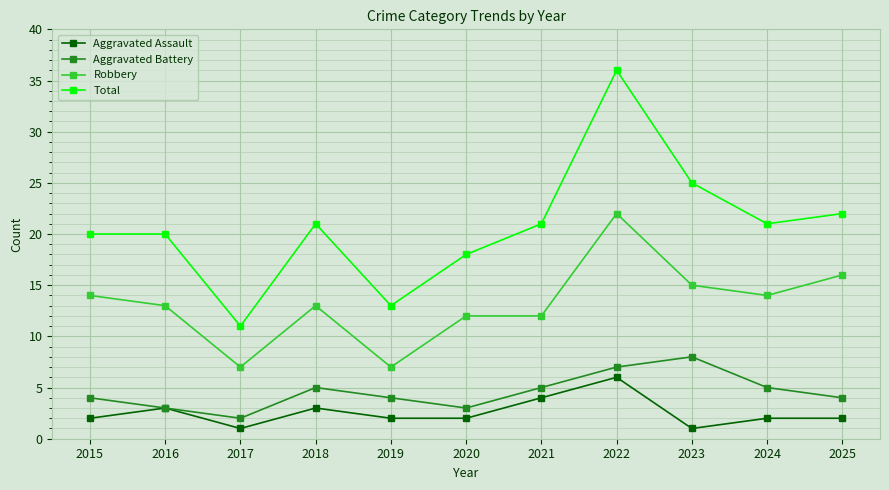

Which series has the widest spread of values?

Total